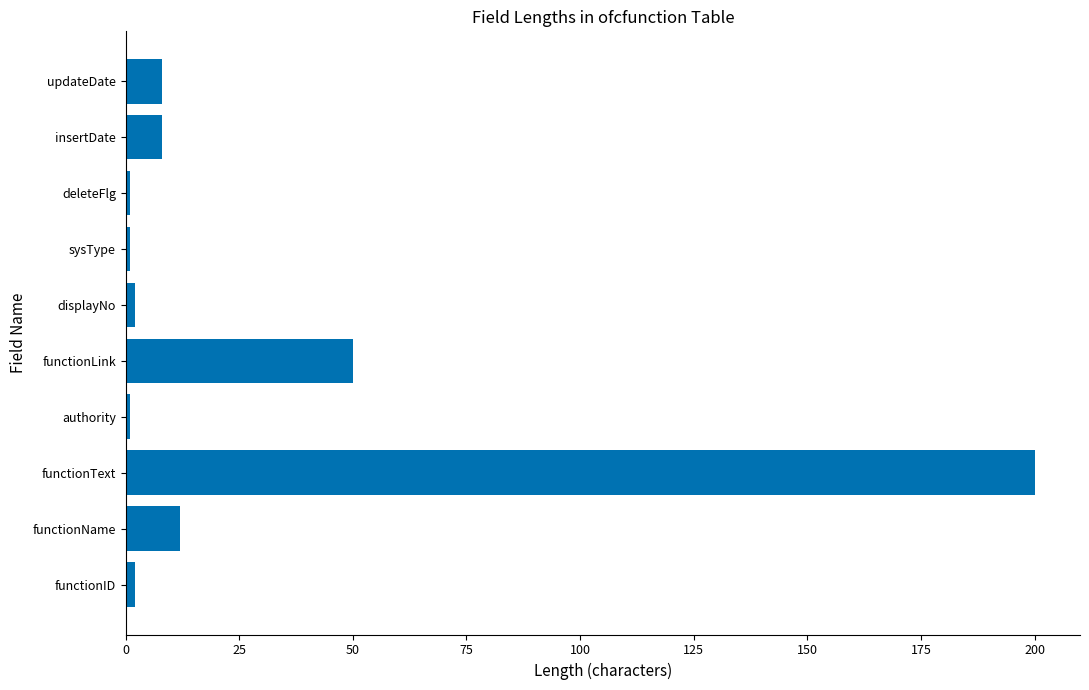

Which has a higher value, deleteFlg or updateDate?

updateDate